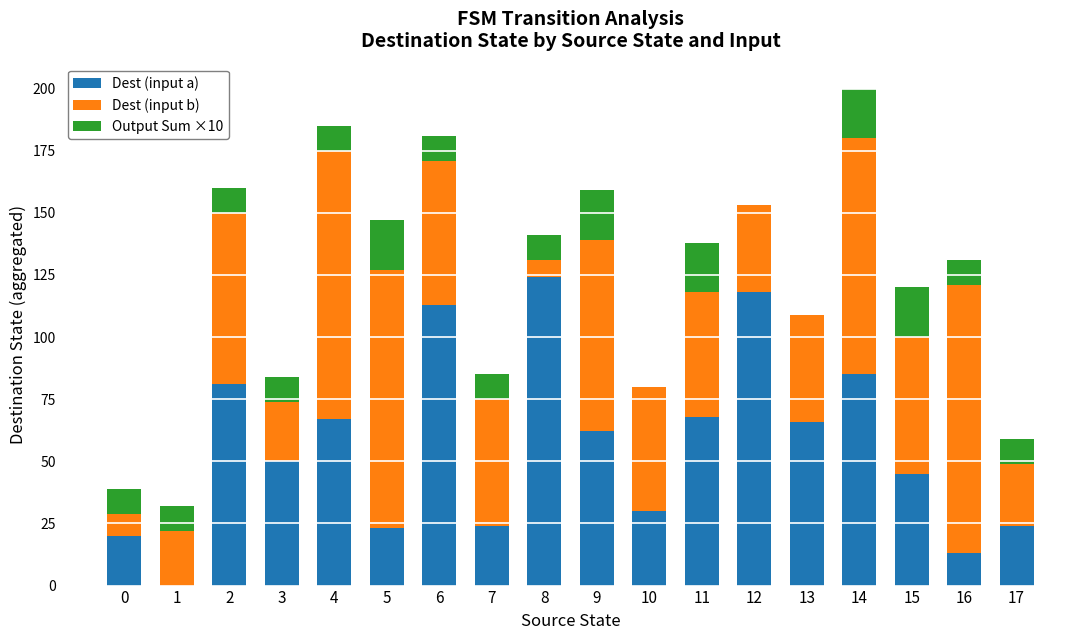

At which label does Dest (input a) reach its peak?

8